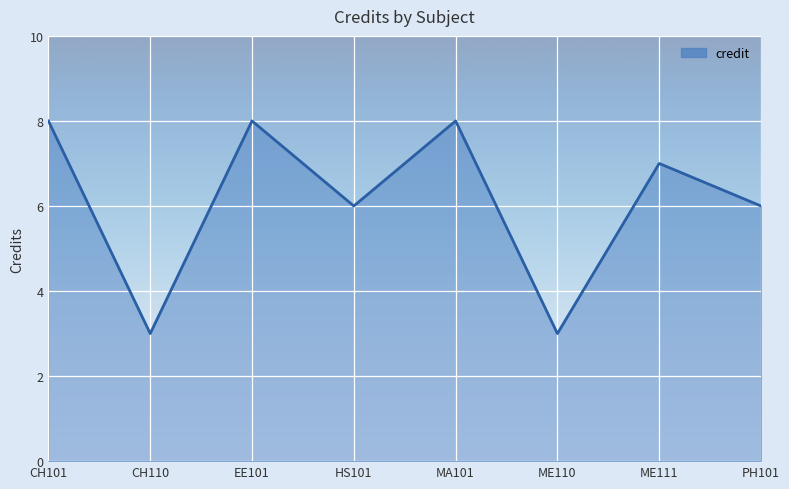

How many distinct data groups are displayed?

1